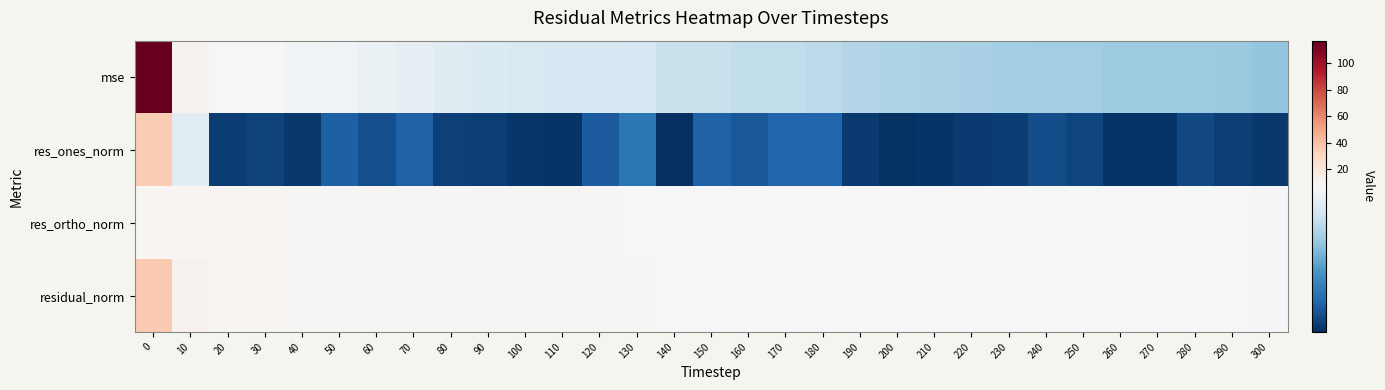

Reading left to right, transcribe all the data shown in this chart.

mse: 0=117.2	10=10.9	20=7.2	30=7.0	40=6.8	50=6.7	60=6.5	70=6.4	80=6.1	90=6.0	100=5.9	110=5.8	120=5.8	130=5.8	140=5.4	150=5.4	160=5.3	170=5.3	180=5.2	190=4.9	200=4.9	210=4.8	220=4.7	230=4.6	240=4.6	250=4.5	260=4.5	270=4.5	280=4.5	290=4.4	300=4.3
res_ones_norm: 0=34.7	10=6.2	20=0.4	30=0.6	40=0.3	50=1.3	60=0.9	70=1.4	80=0.5	90=0.4	100=0.2	110=0.2	120=1.2	130=2.0	140=0.0	150=1.4	160=1.1	170=1.5	180=1.5	190=0.3	200=0.1	210=0.2	220=0.3	230=0.4	240=0.8	250=0.6	260=0.2	270=0.1	280=0.7	290=0.4	300=0.3
res_ortho_norm: 0=9.4	10=9.1	20=8.9	30=8.8	40=8.6	50=8.5	60=8.4	70=8.3	80=8.2	90=8.1	100=8.1	110=8.0	120=7.9	130=7.8	140=7.7	150=7.6	160=7.5	170=7.5	180=7.4	190=7.4	200=7.3	210=7.3	220=7.2	230=7.1	240=7.1	250=7.0	260=7.0	270=7.0	280=7.0	290=6.9	300=6.9
residual_norm: 0=35.9	10=11.0	20=8.9	30=8.8	40=8.6	50=8.6	60=8.5	70=8.4	80=8.2	90=8.1	100=8.1	110=8.0	120=8.0	130=8.0	140=7.7	150=7.7	160=7.6	170=7.6	180=7.5	190=7.4	200=7.3	210=7.3	220=7.2	230=7.1	240=7.1	250=7.1	260=7.0	270=7.0	280=7.0	290=7.0	300=6.9